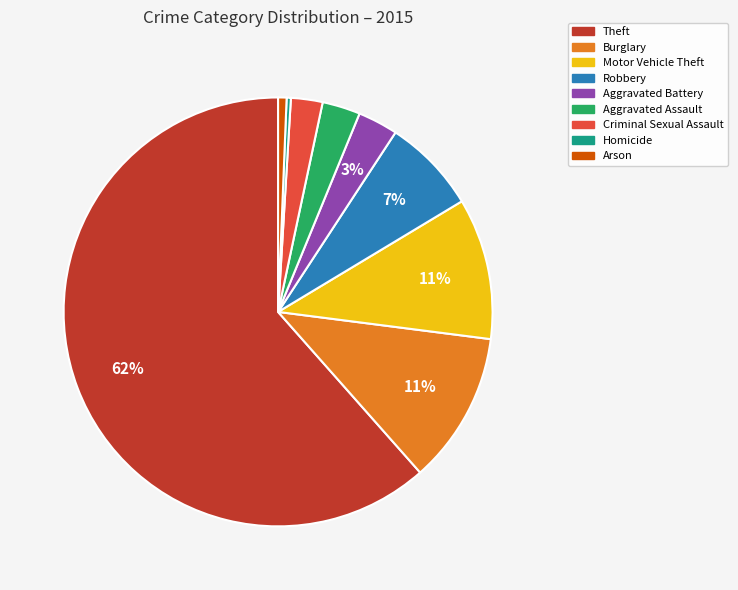

Is it true that Arson is 9% of the pie?

False